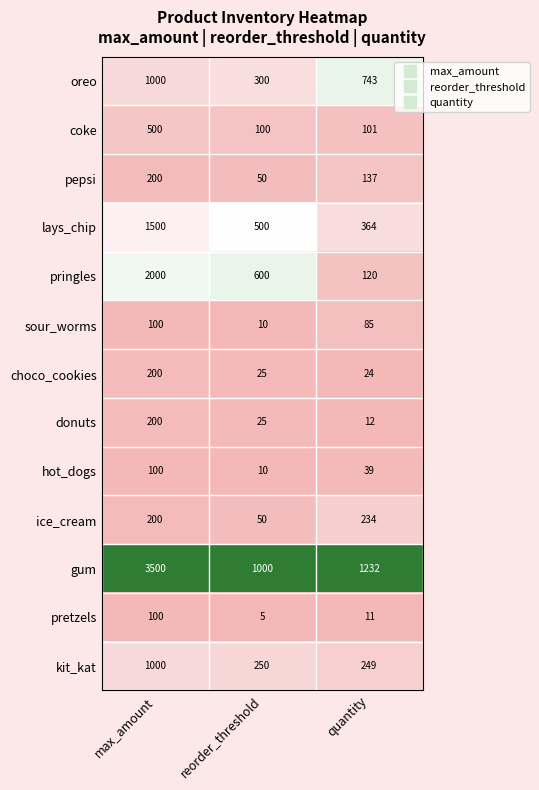

What is the total value across all series at max_amount?

10600